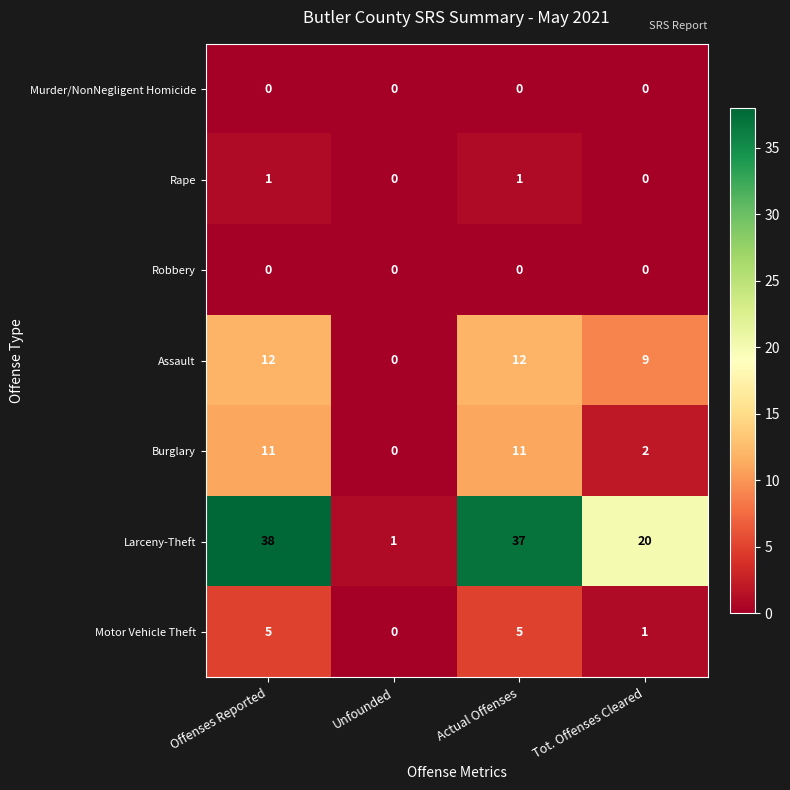

The value of Assault at Tot. Offenses Cleared is 5. True or false?

False